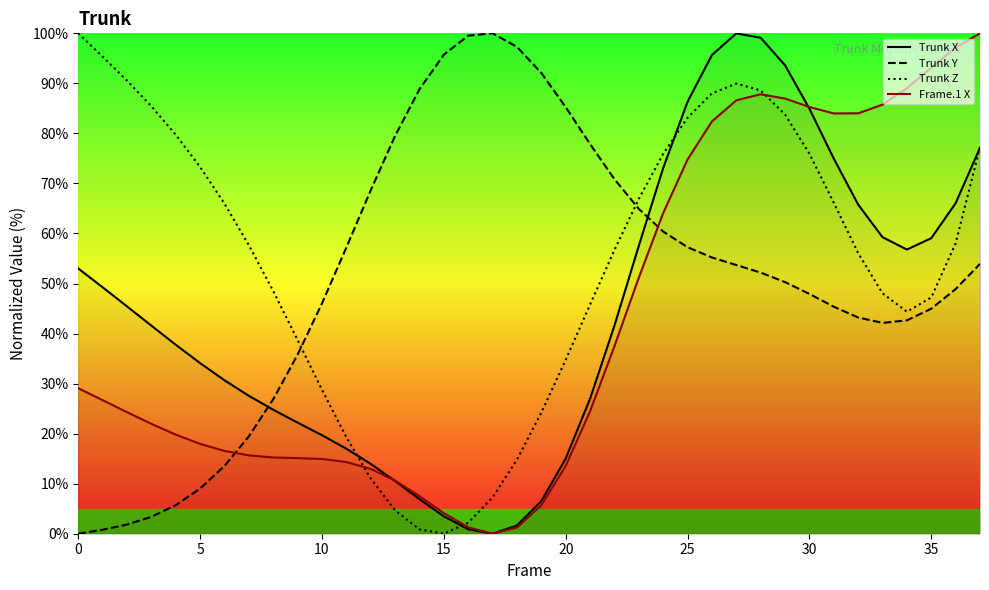

What is the label of the 8th point from the right?

30